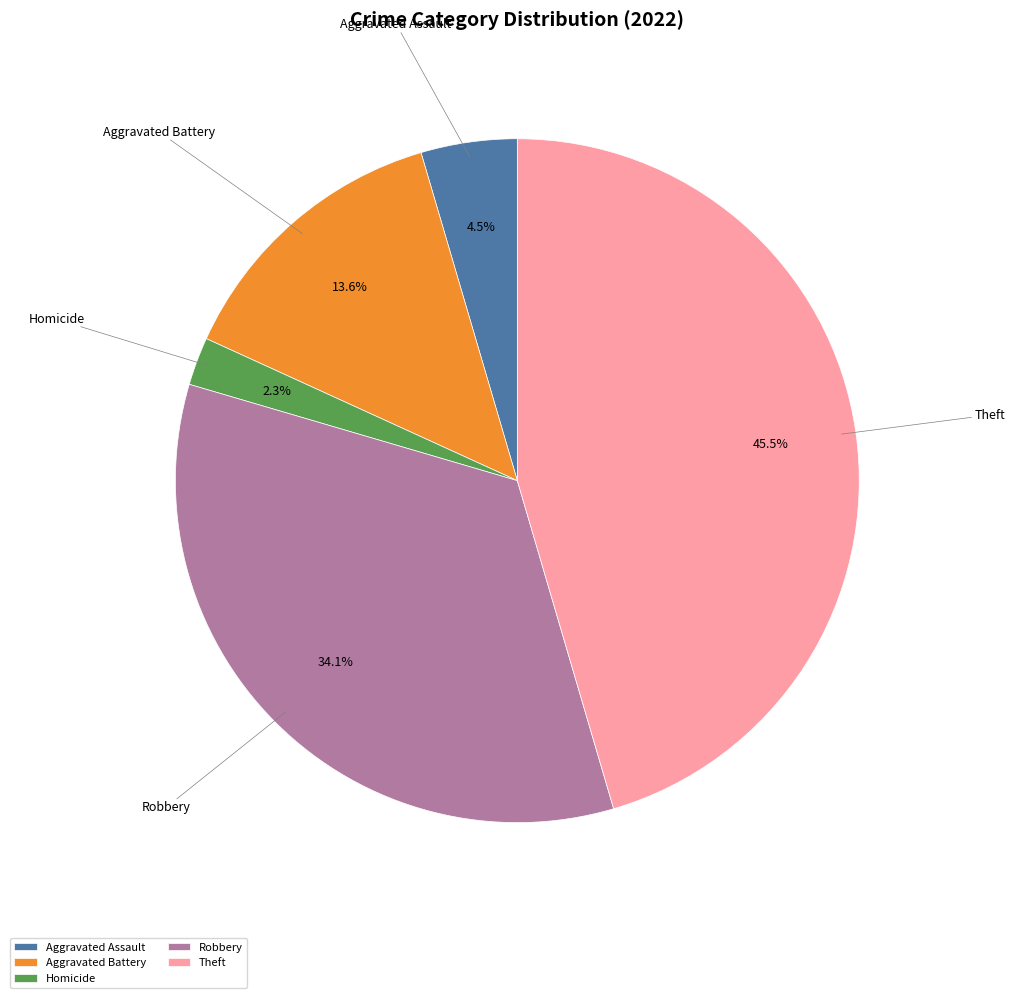

What is the largest slice in the pie chart?

Theft